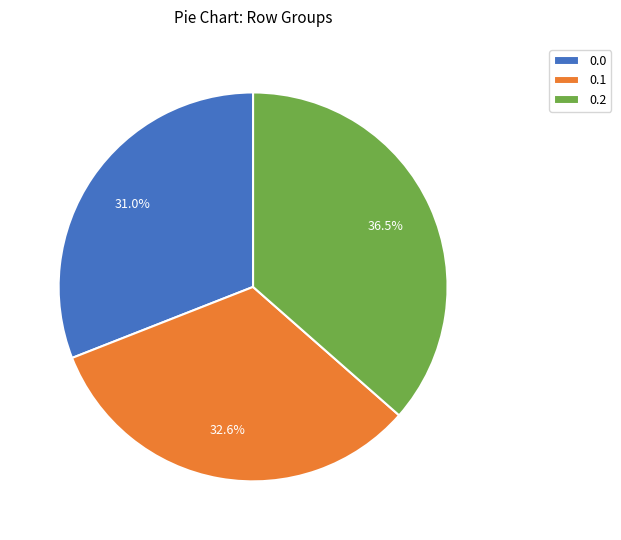

Does 0.0 represent more than half of the total?

No